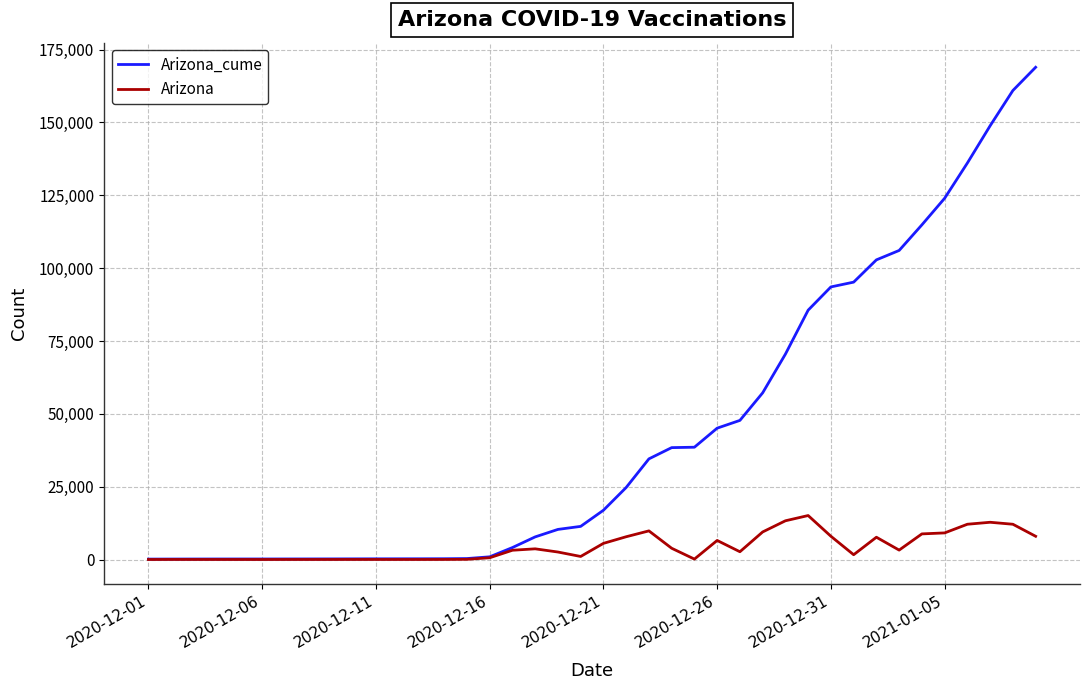

Which series has the largest range (max minus min)?

Arizona_cume